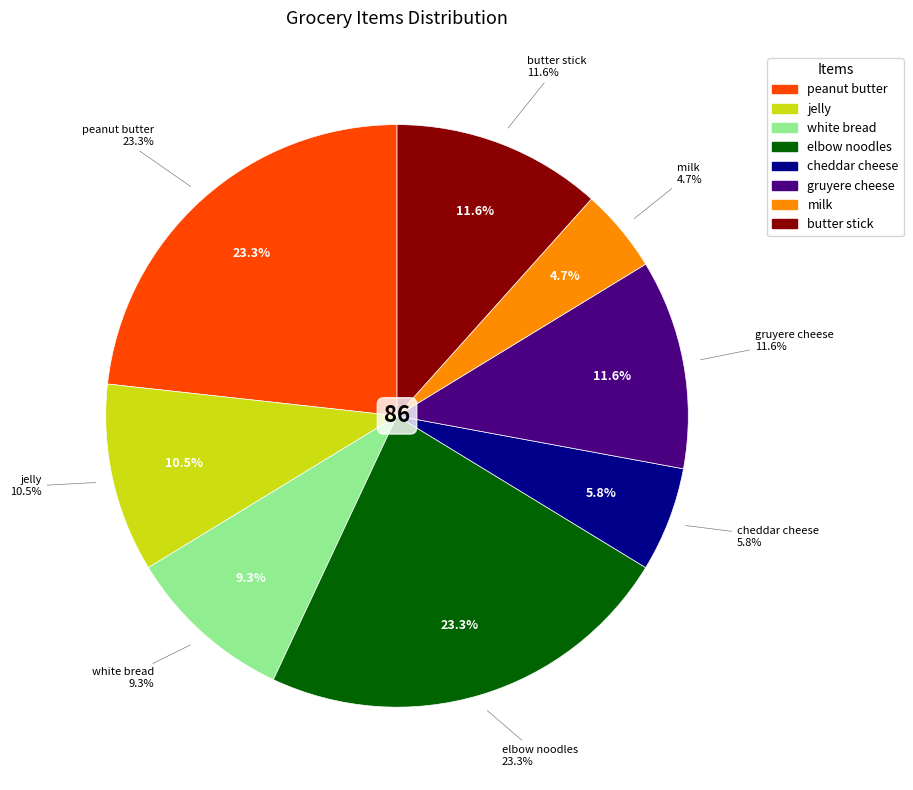

The white bread slice represents 15% of the pie. True or false?

False